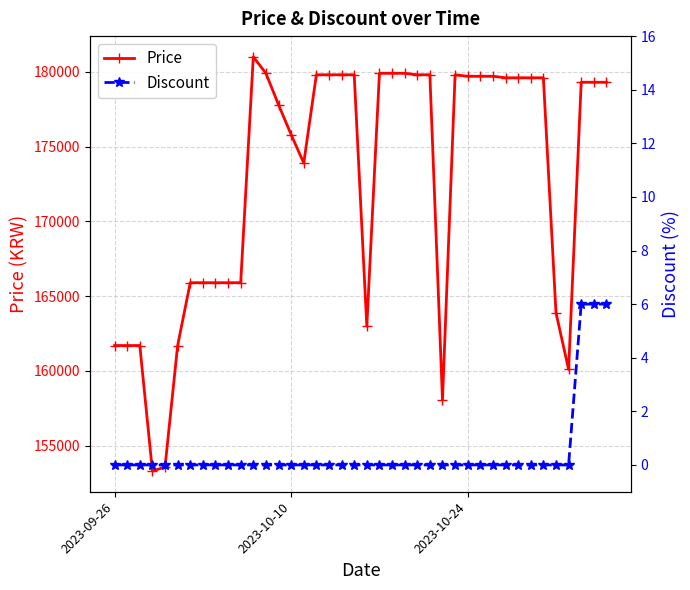

What is the lowest value of the Price series?

153310